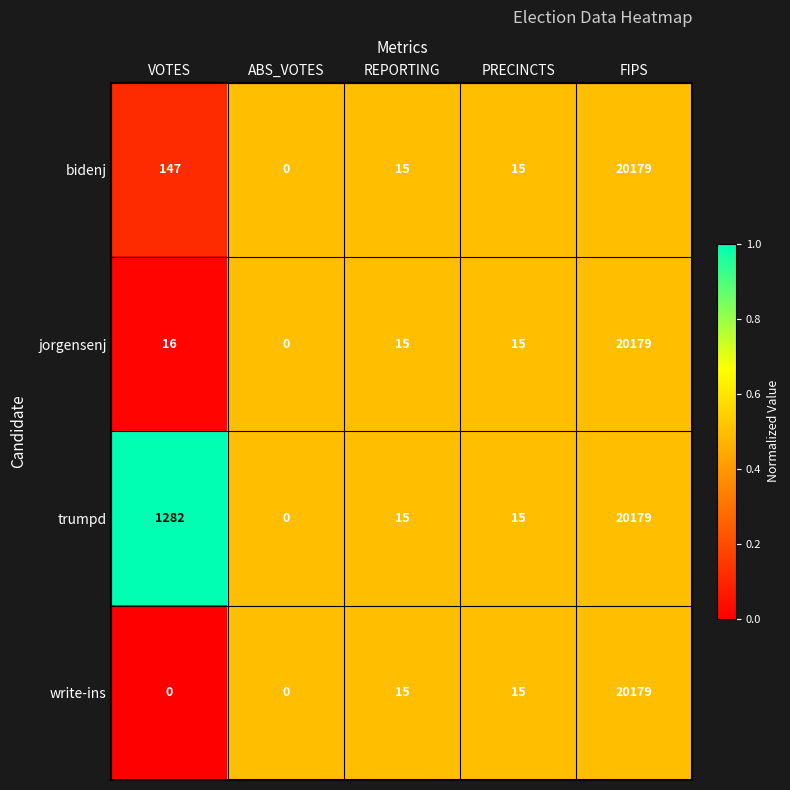

Reading left to right, what are all the values shown in this chart?

bidenj: VOTES=147	ABS_VOTES=0	REPORTING=15	PRECINCTS=15	FIPS=20179
jorgensenj: VOTES=16	ABS_VOTES=0	REPORTING=15	PRECINCTS=15	FIPS=20179
trumpd: VOTES=1282	ABS_VOTES=0	REPORTING=15	PRECINCTS=15	FIPS=20179
write-ins: VOTES=0	ABS_VOTES=0	REPORTING=15	PRECINCTS=15	FIPS=20179